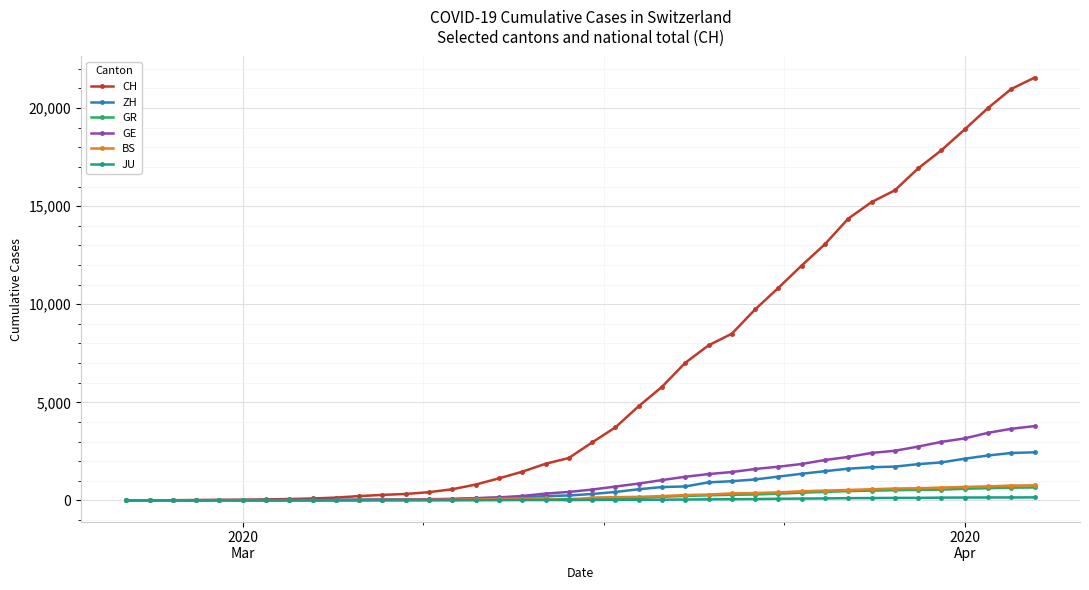

Which series has the largest total across all categories?

CH